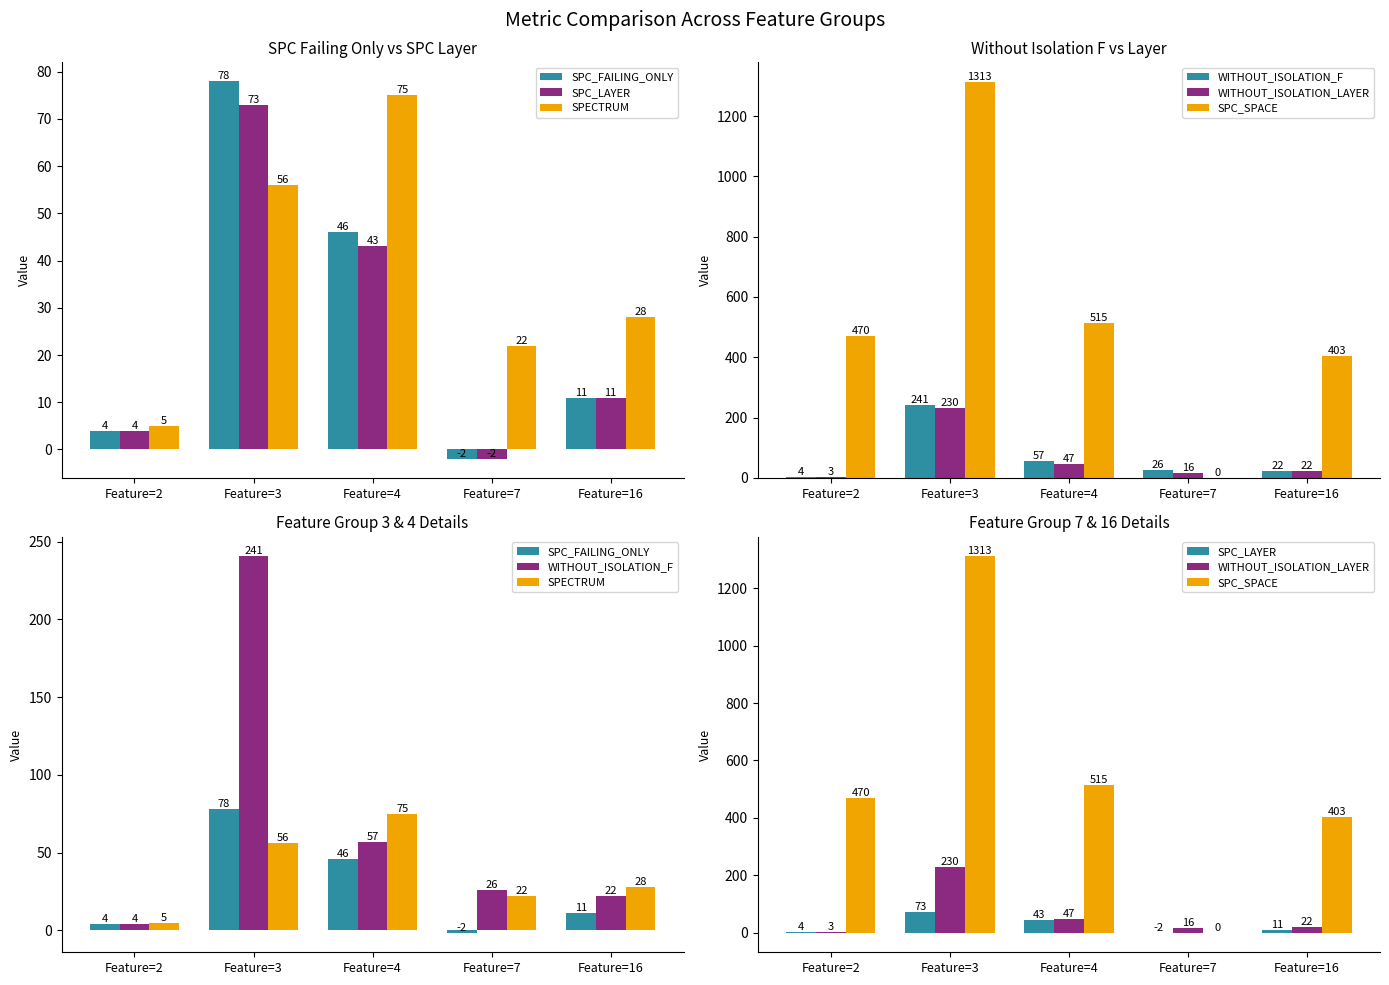

What is the difference between the second highest and minimum values in the SPECTRUM series?

51